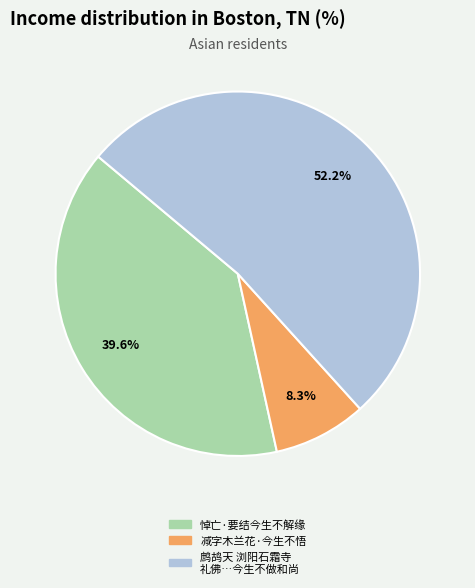

Is there a majority slice in this chart?

Yes